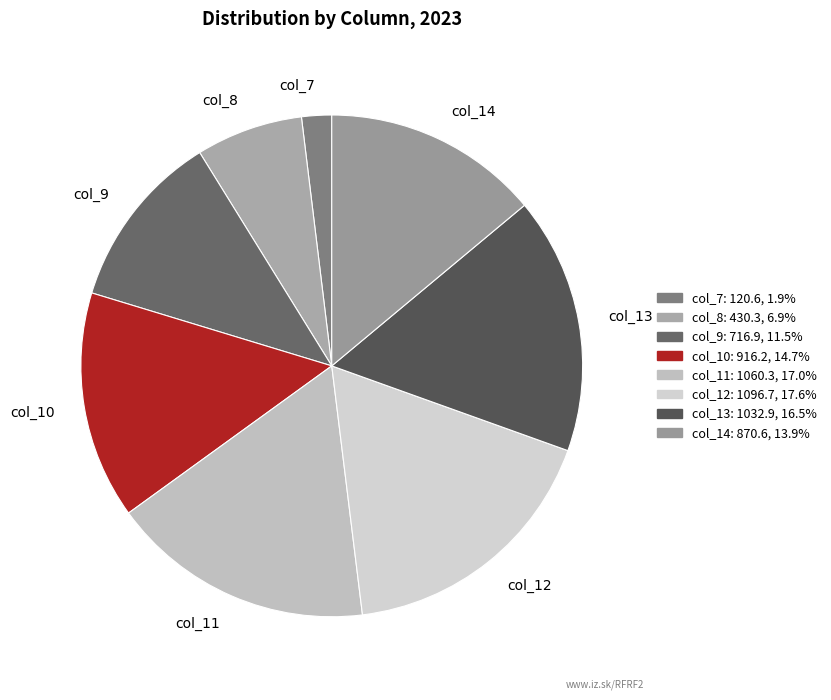

Does any single category account for the majority?

No